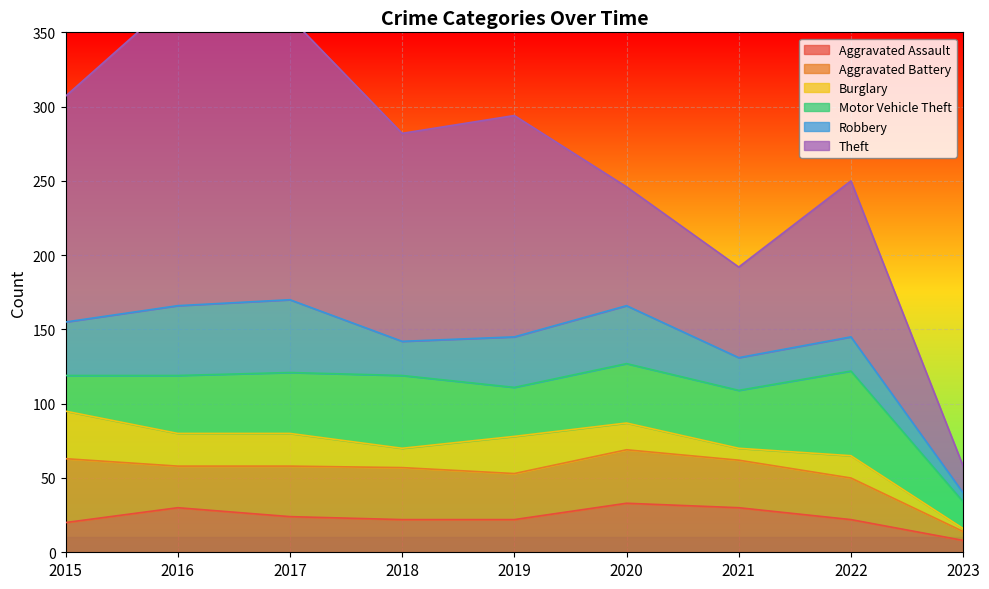

Is the value of Aggravated Assault at 2018 greater than the value of Burglary at 2017?

No